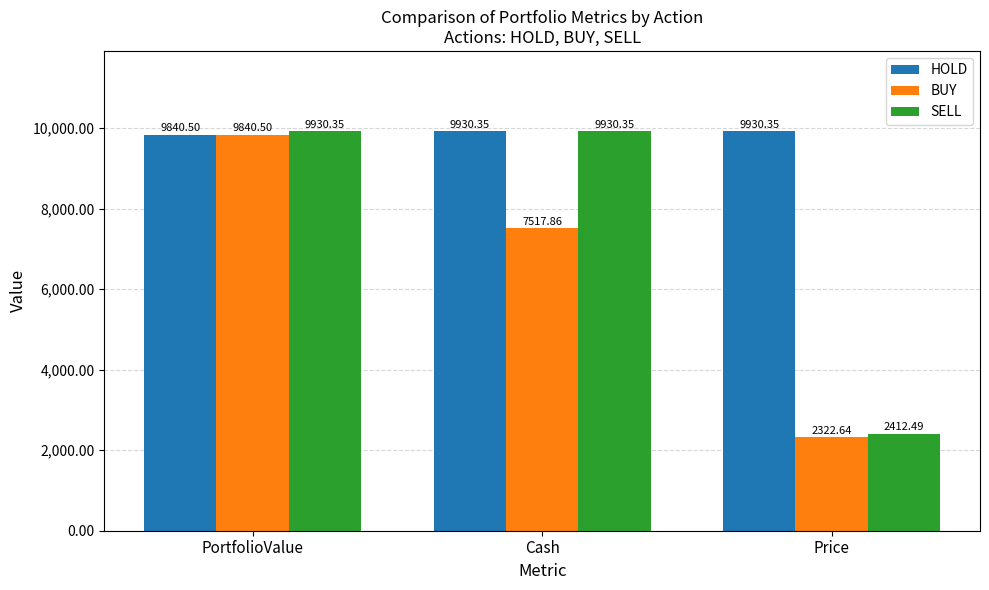

Is it true that BUY equals 4683.5 at Cash?

False